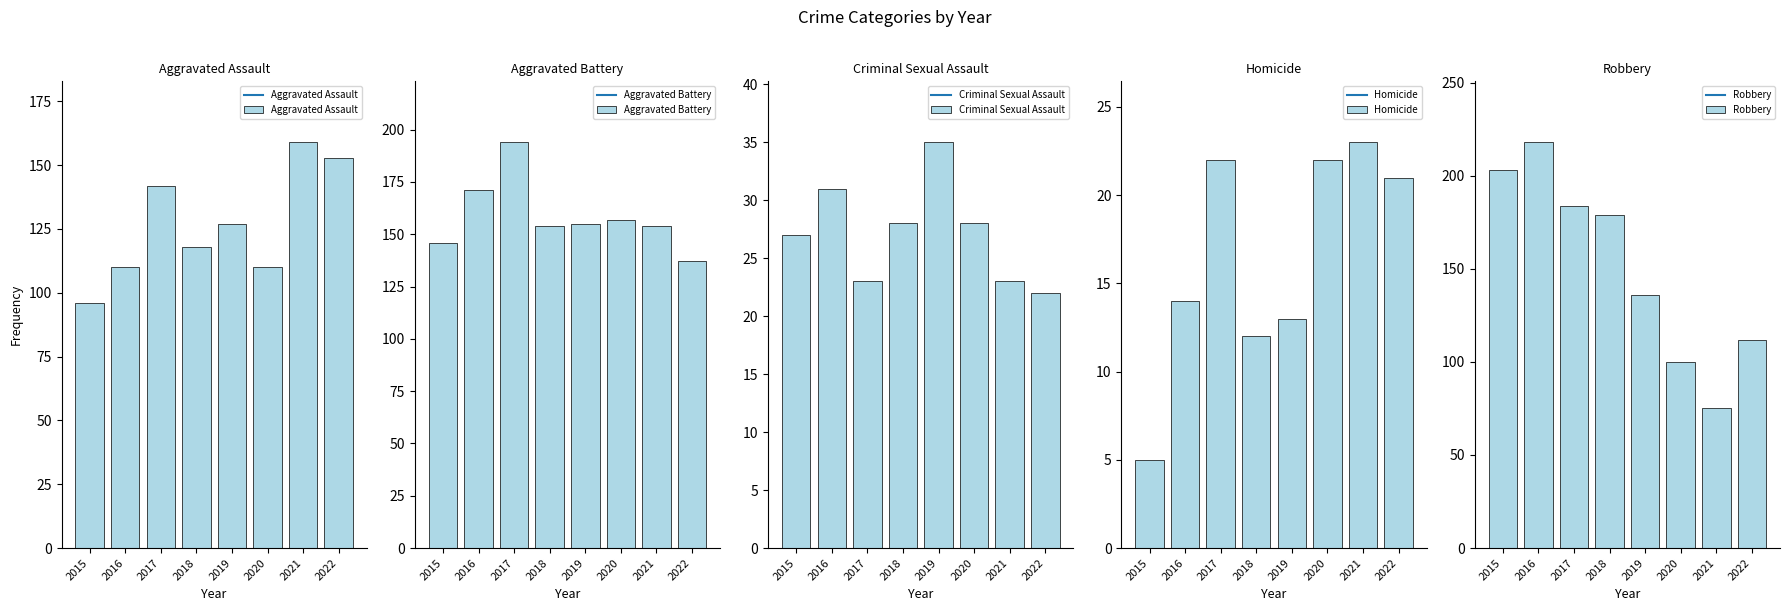

Read the Aggravated Assault value at 2021, to the nearest 10.

160